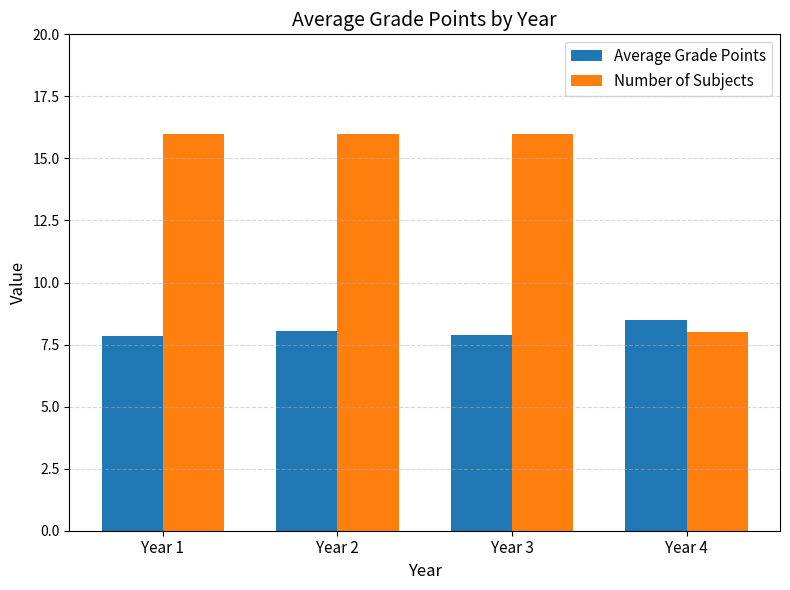

What is the maximum value shown in the chart?

16.0